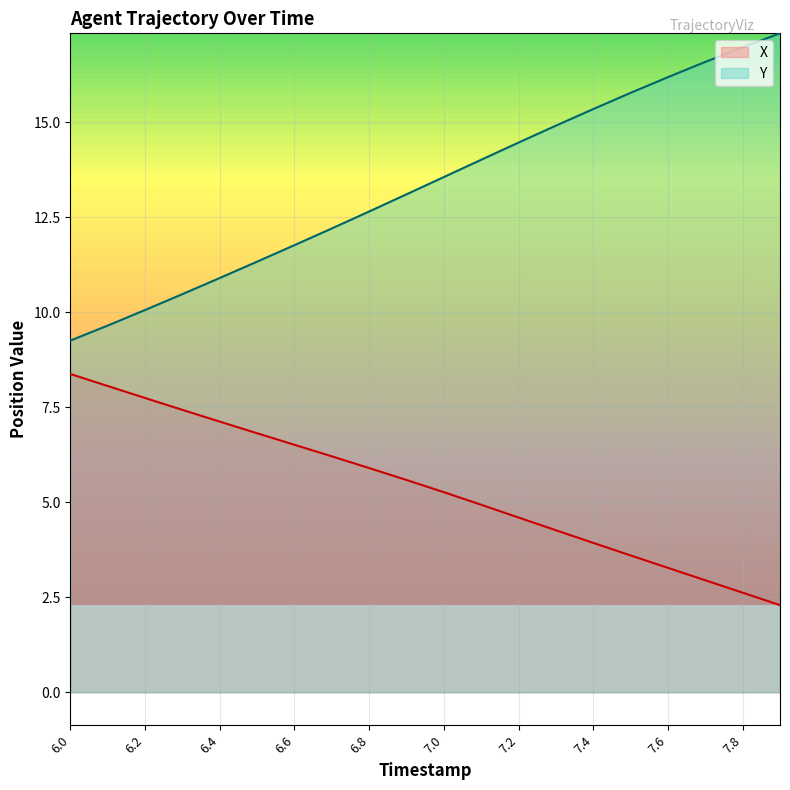

How many lines are shown in the chart?

2